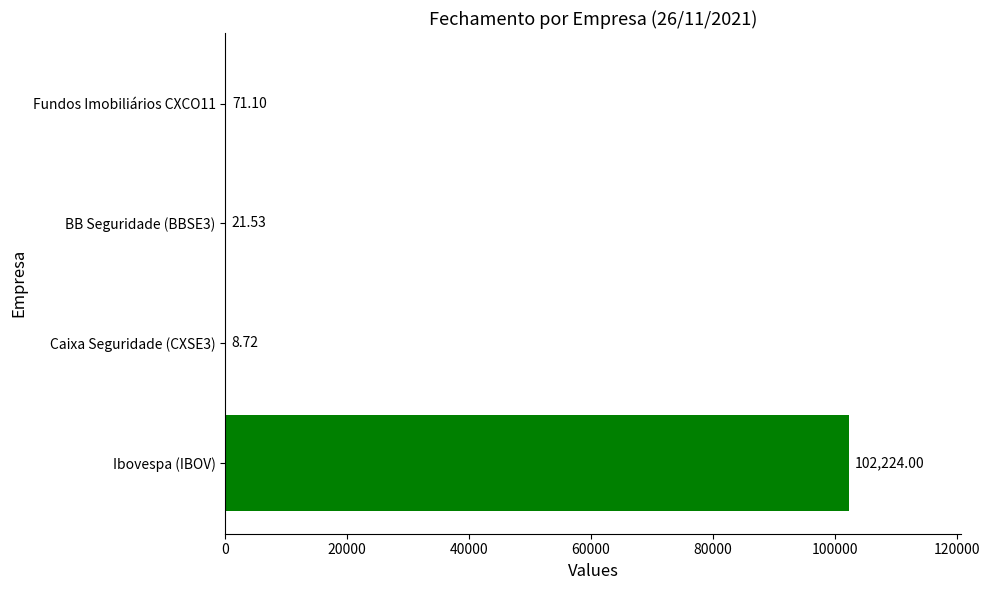

Where is the data nearest to the value 51116?

Fundos Imobiliários CXCO11